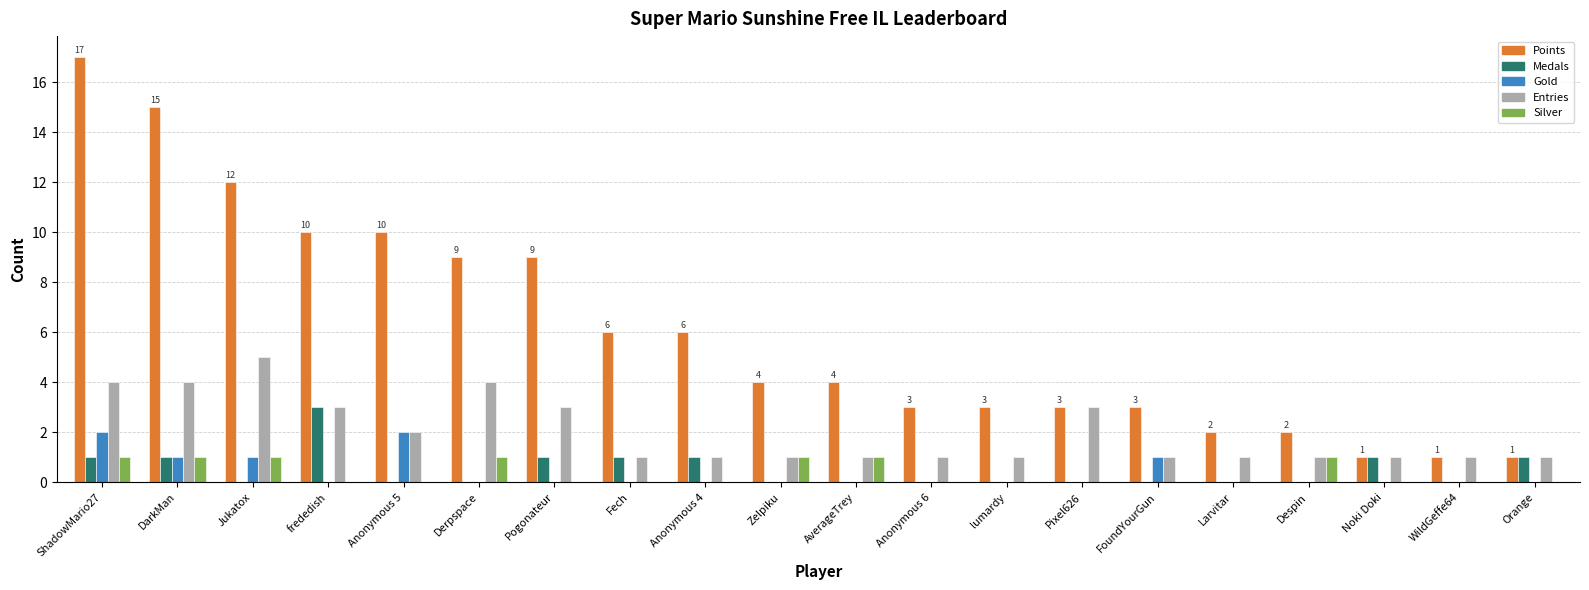

Which series changed the most between Fech and FoundYourGun?

Points